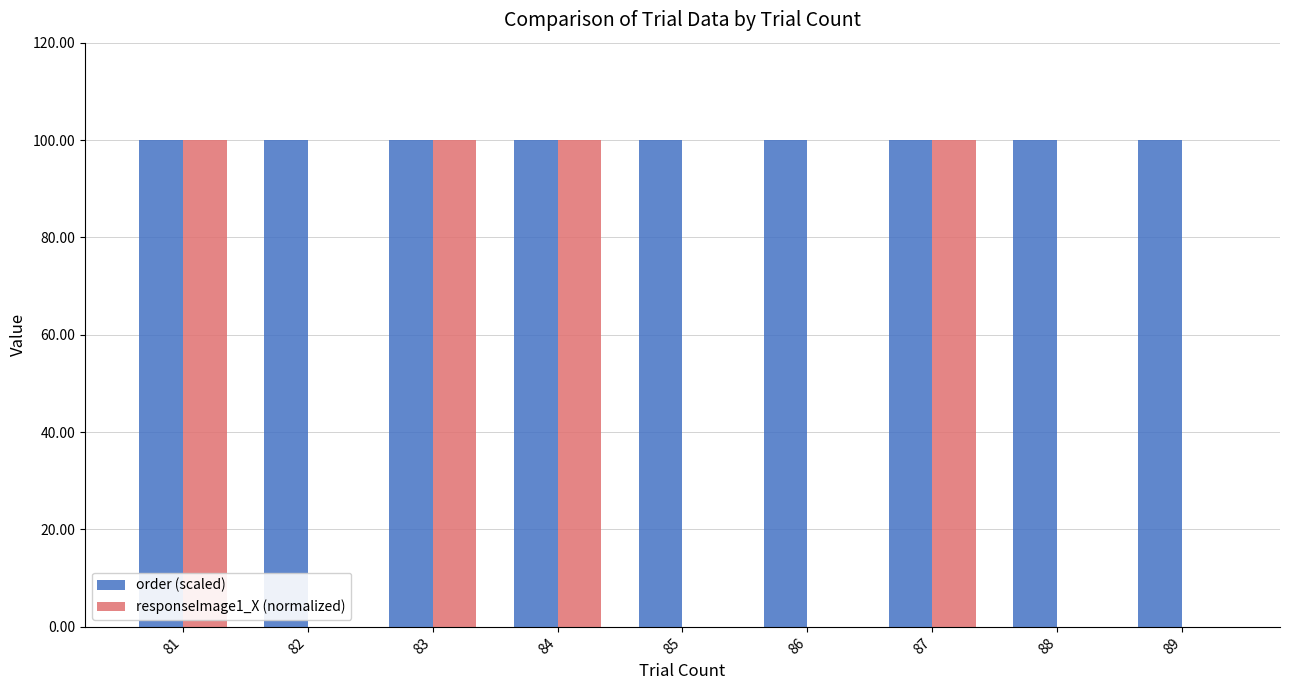

Between 81 and 85, which series saw the biggest shift?

responseImage1_X (normalized)